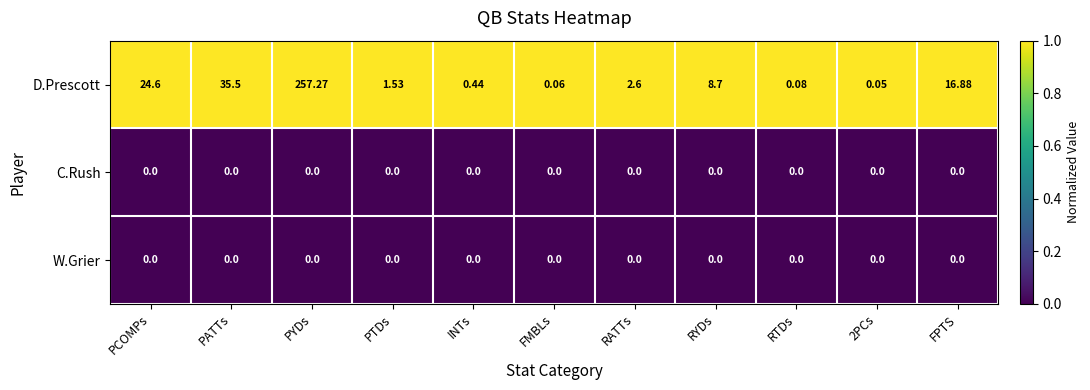

At which label does D.Prescott reach its peak?

PYDs